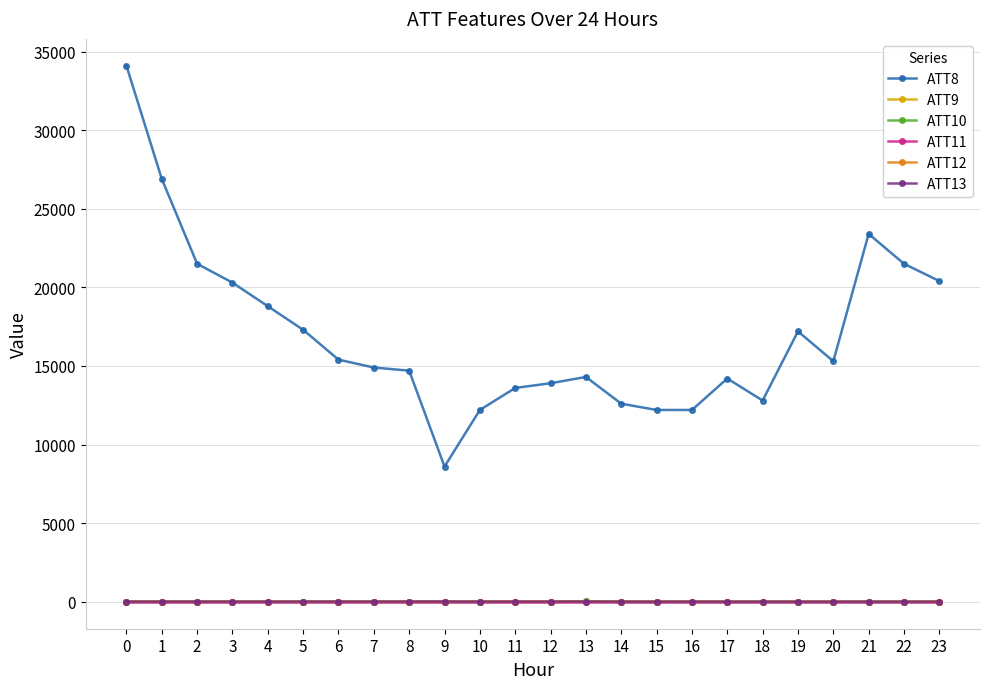

True or false: ATT8 and ATT9 intersect in this chart.

False